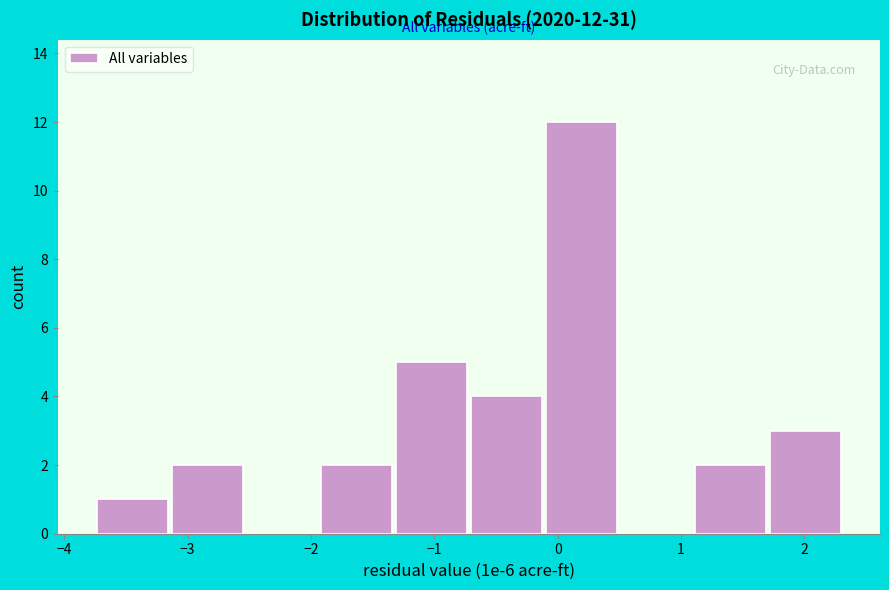

Which range on the x-axis has the tallest bar?

-0.1 to 0.5